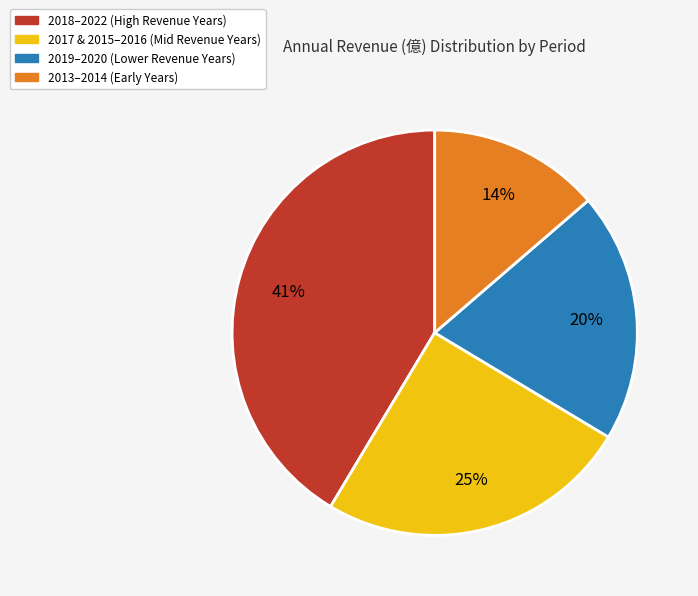

Does any single category account for the majority?

No